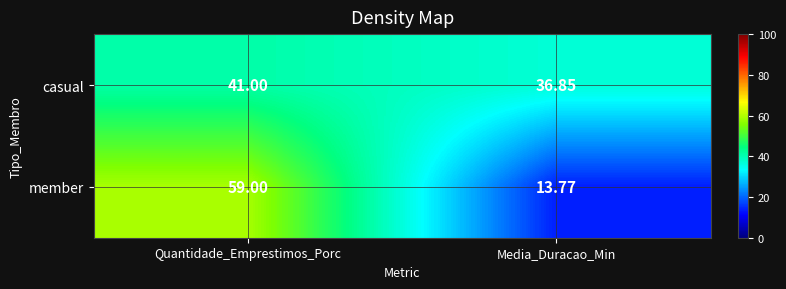

Is the value of member at Quantidade_Emprestimos_Porc greater than the value of casual at Quantidade_Emprestimos_Porc?

Yes